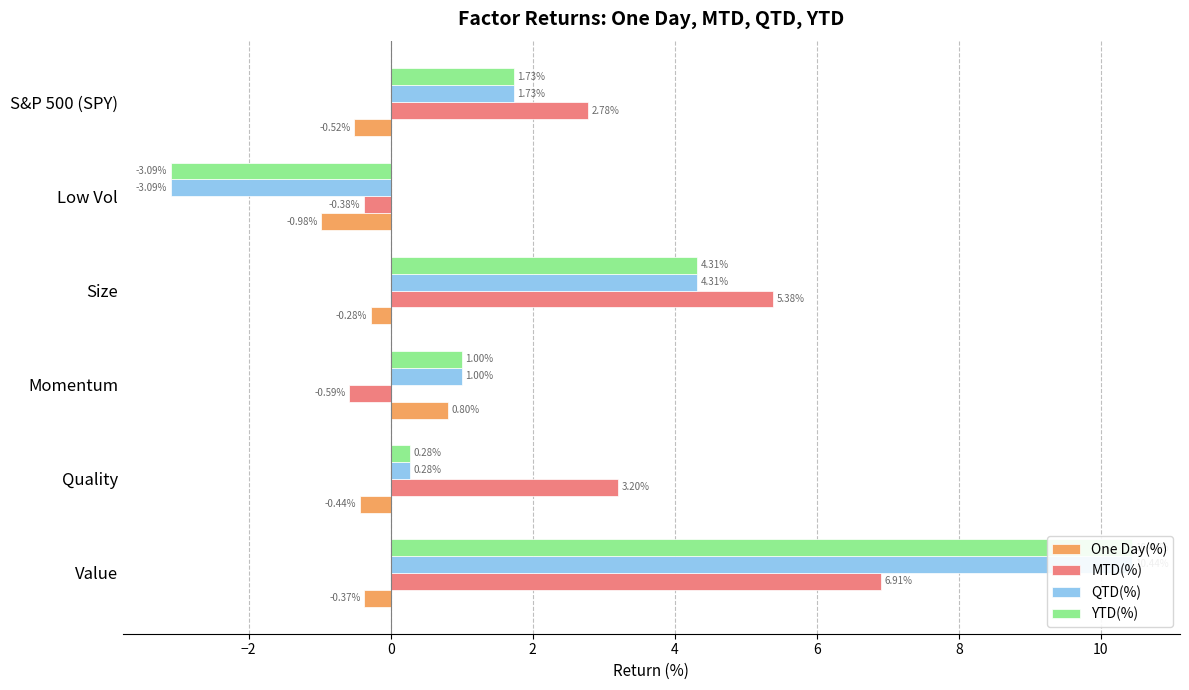

How many data points does each series have?

6